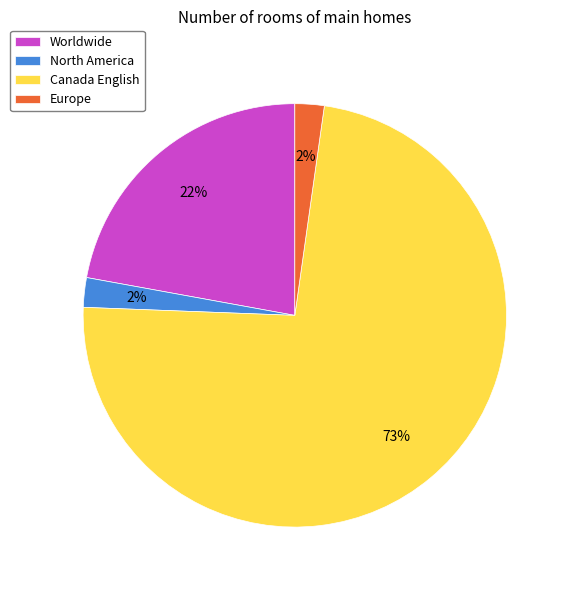

Which category accounts for the majority?

Canada English